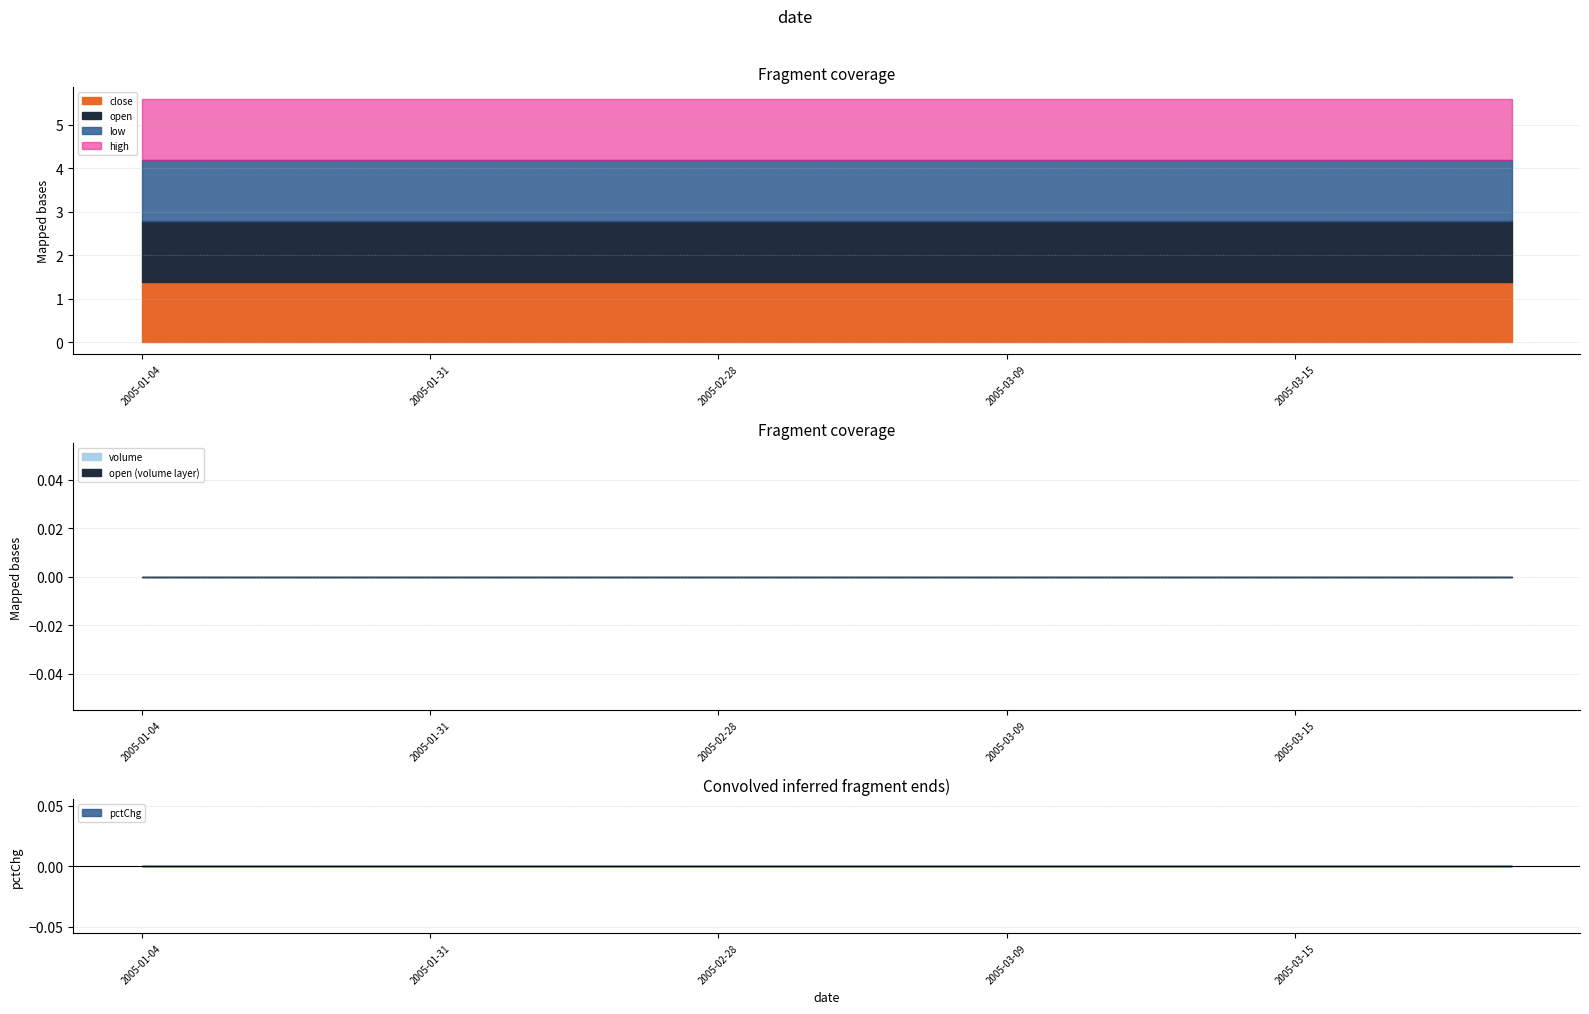

True or false: high and low cross at least once.

False